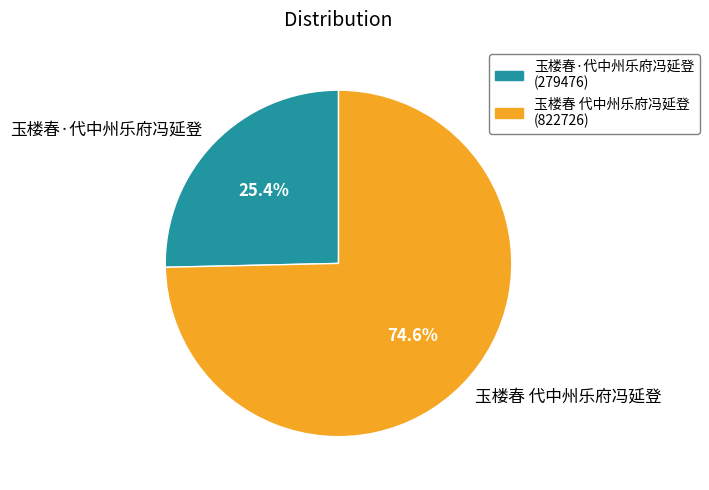

The 玉楼春·代中州乐府冯延登 slice represents 25% of the pie. True or false?

True